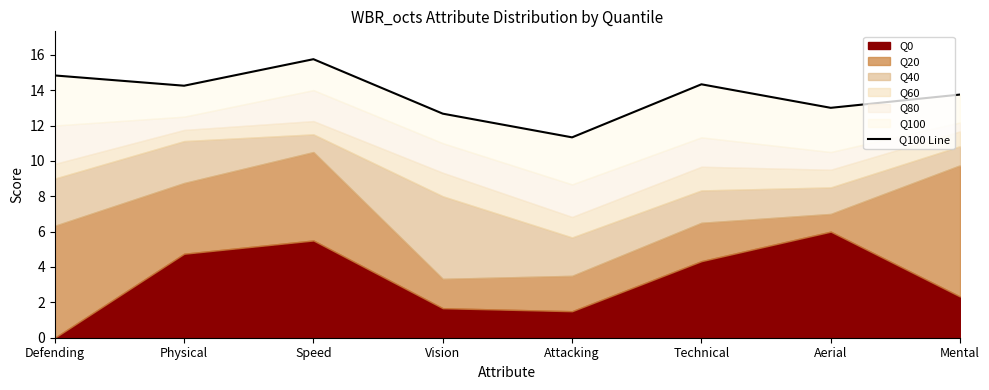

Rank the categories by value from lowest to highest.

Attacking, Vision, Aerial, Mental, Physical, Technical, Defending, Speed